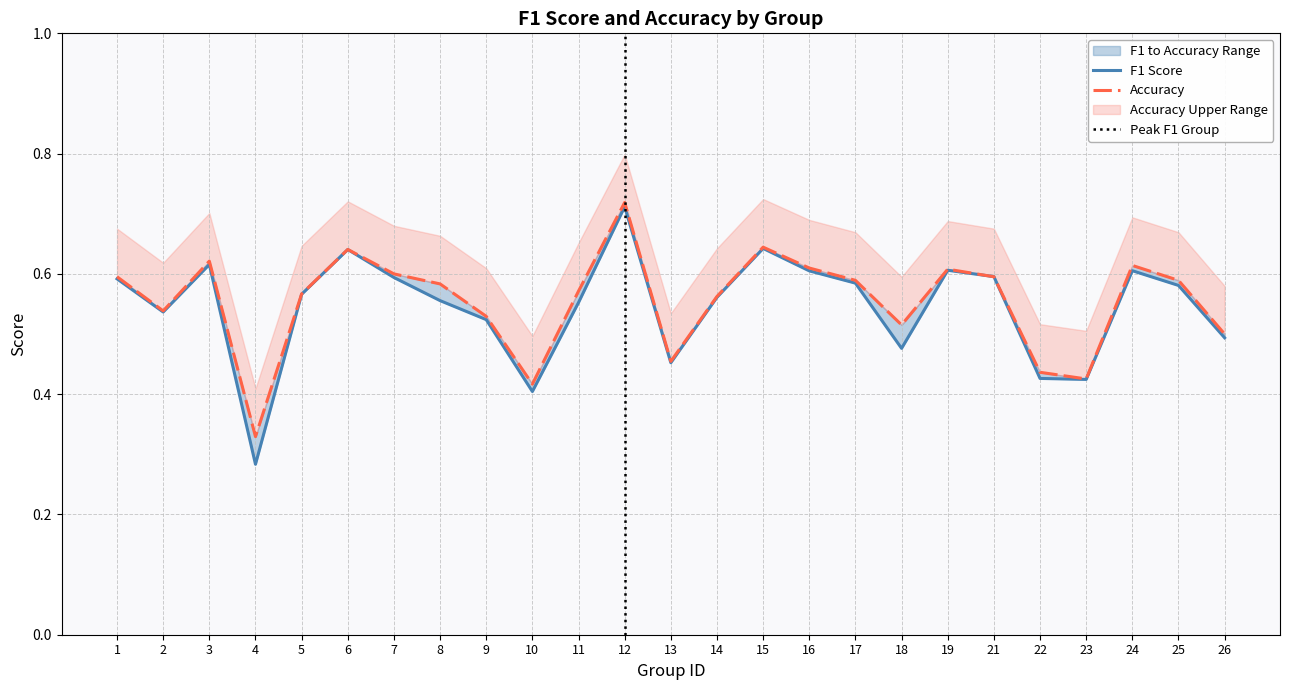

Where is the first local maximum for accuracy?

3